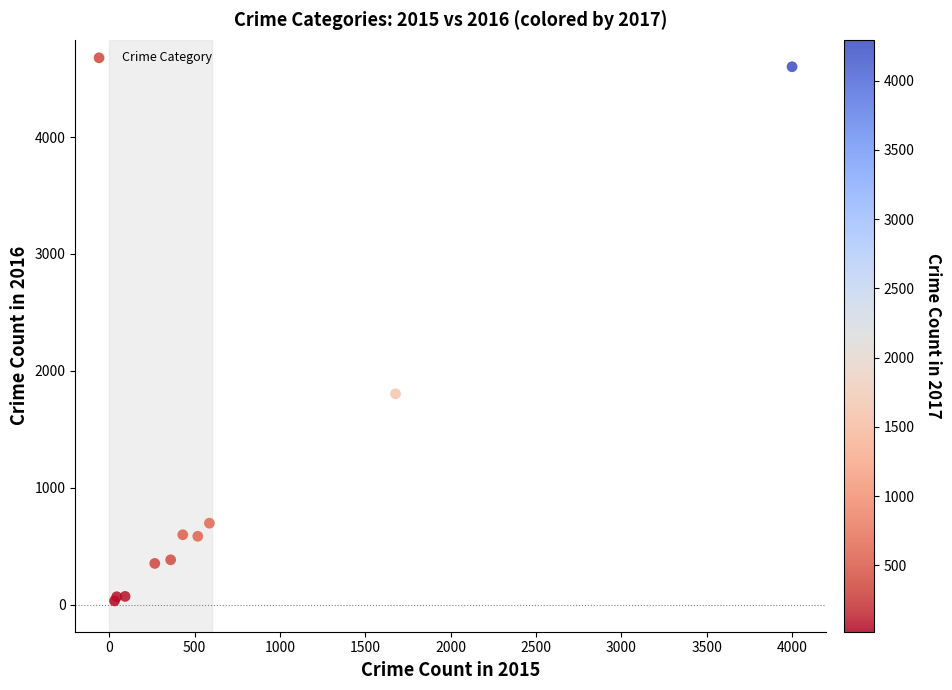

What Y value in the scatter plot is closest to 2317?

1804